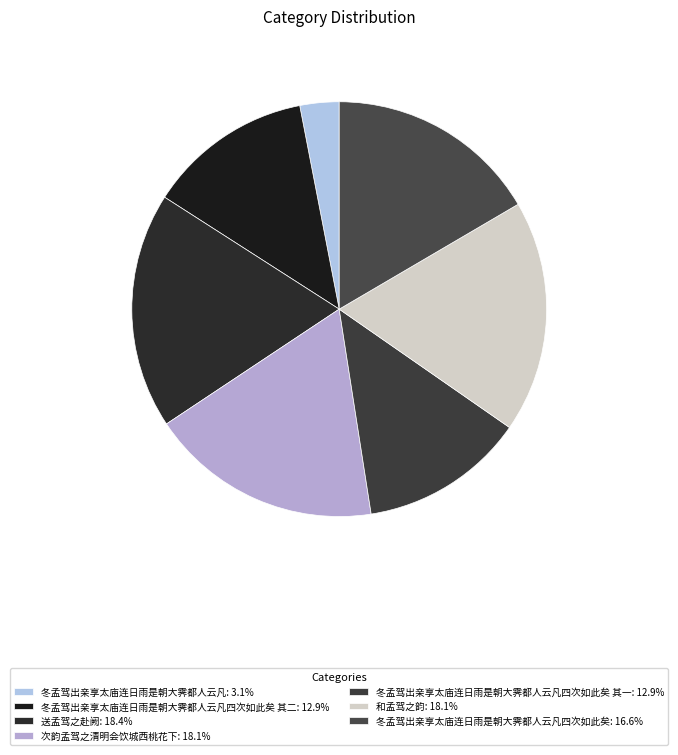

How many slices are in this pie chart?

7